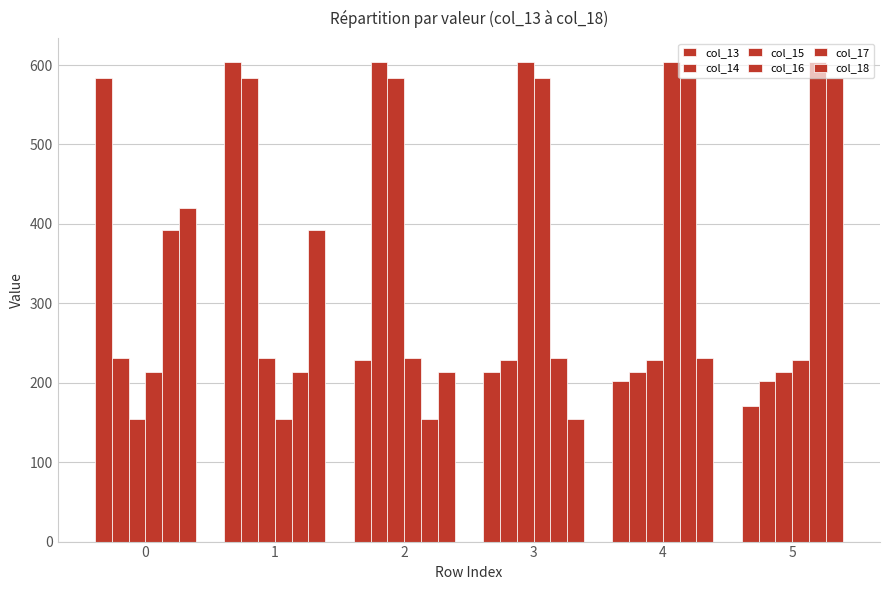

How many data points does each series have?

6